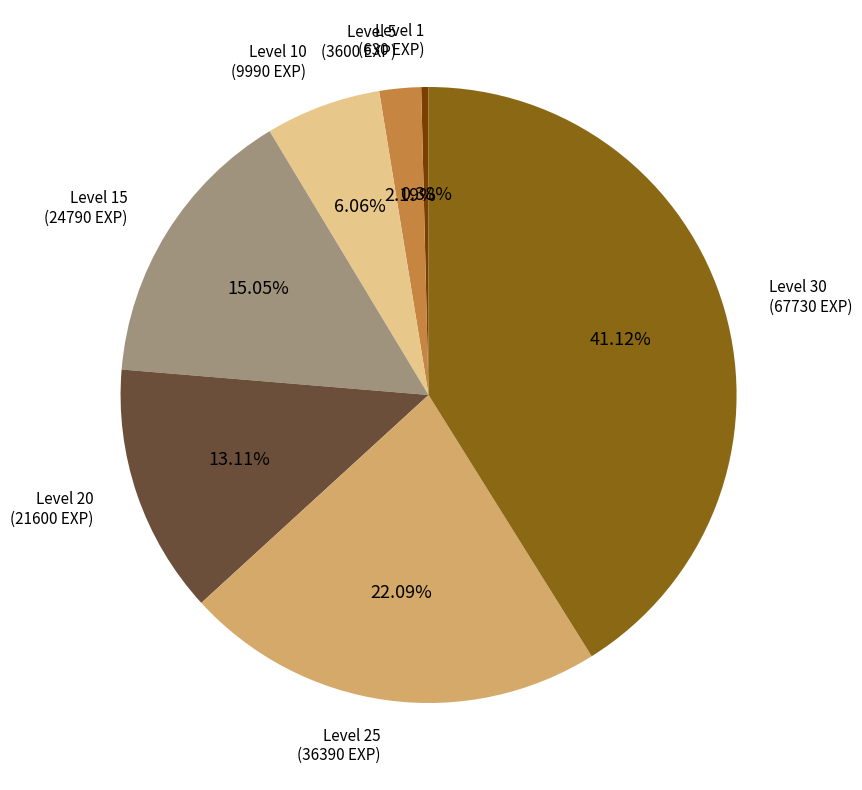

What is the smallest slice in the pie chart?

Level 1